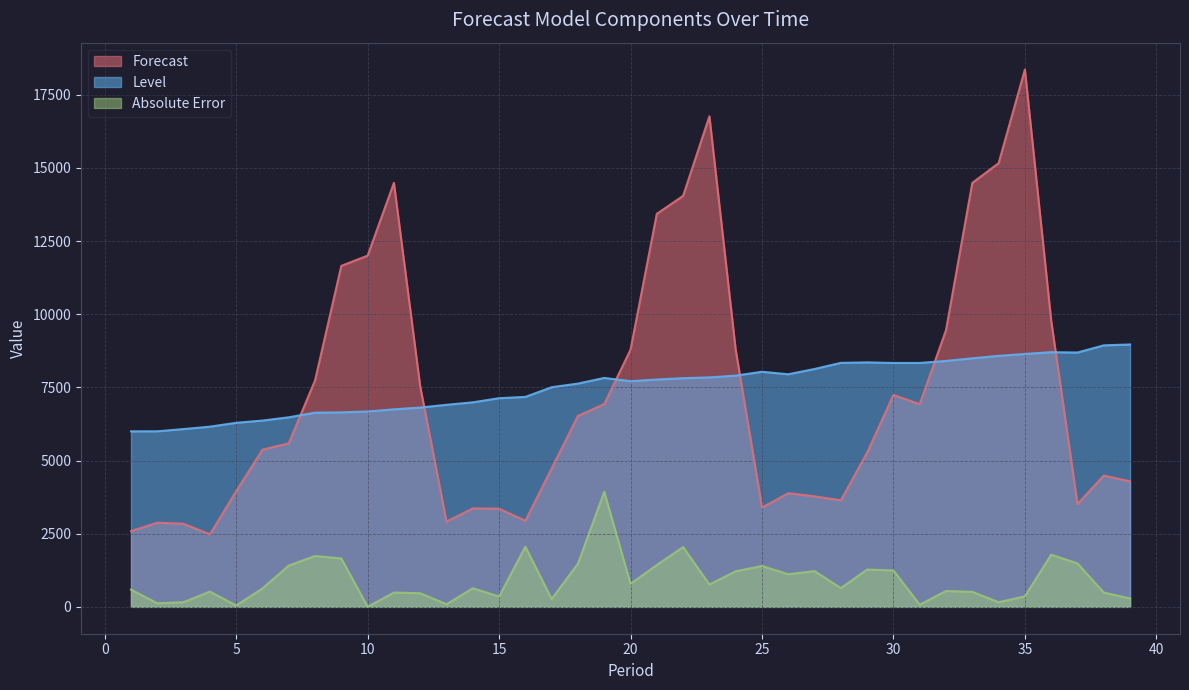

What is the difference between the Forecast values at 21 and 1?

10841.3